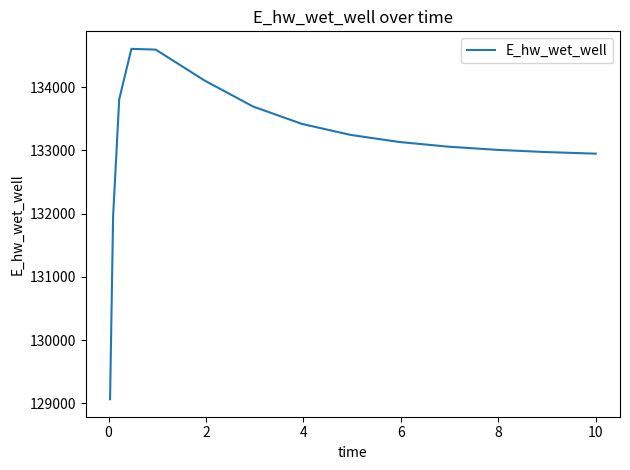

What is the difference between the maximum and minimum values?

5545.8